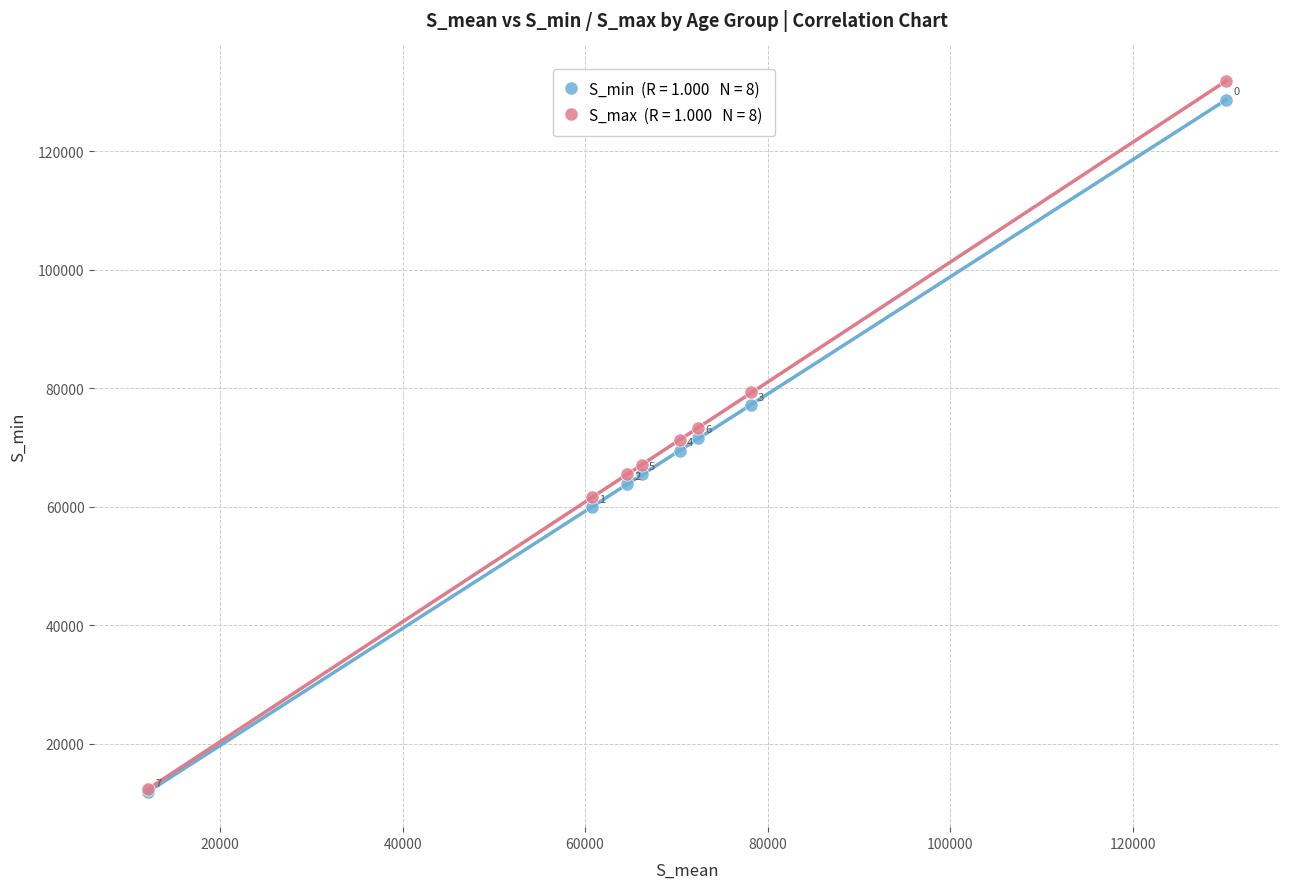

Across all series, what Y value is closest to 71872?

71621.5